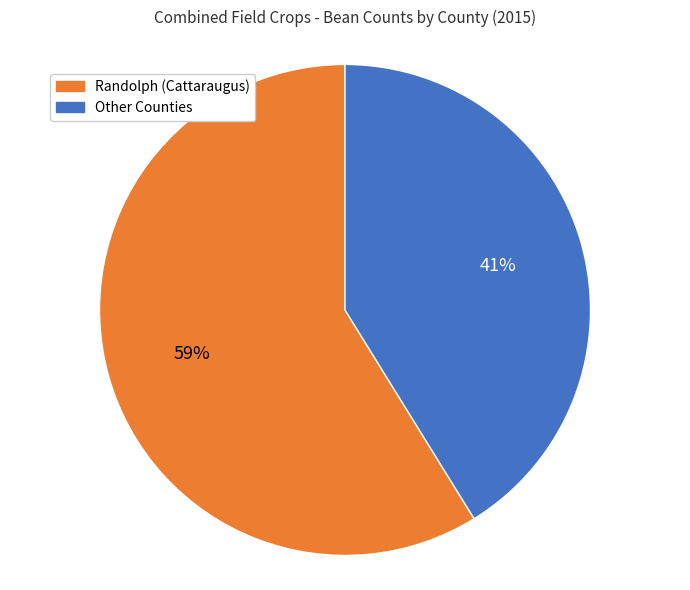

Count the number of slices in the pie.

2